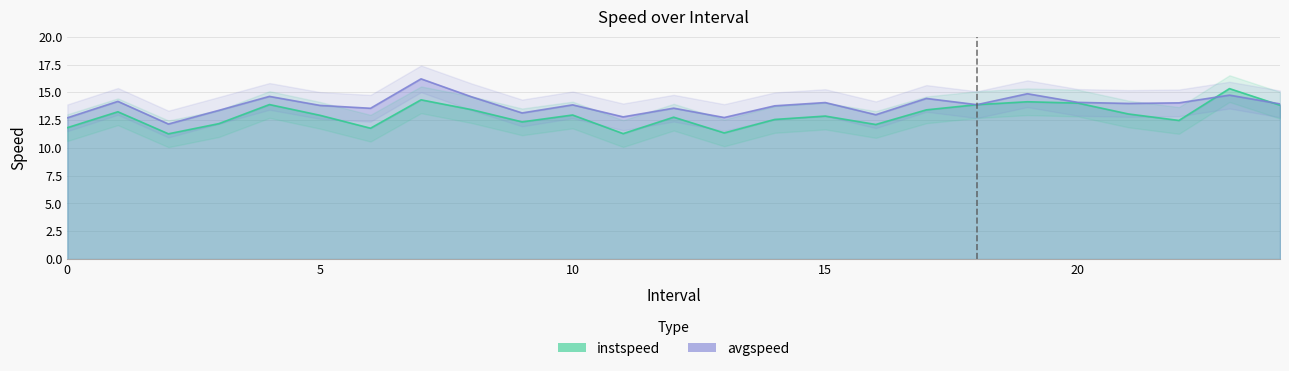

Rank the series by their average value, from lowest to highest.

instspeed, avgspeed